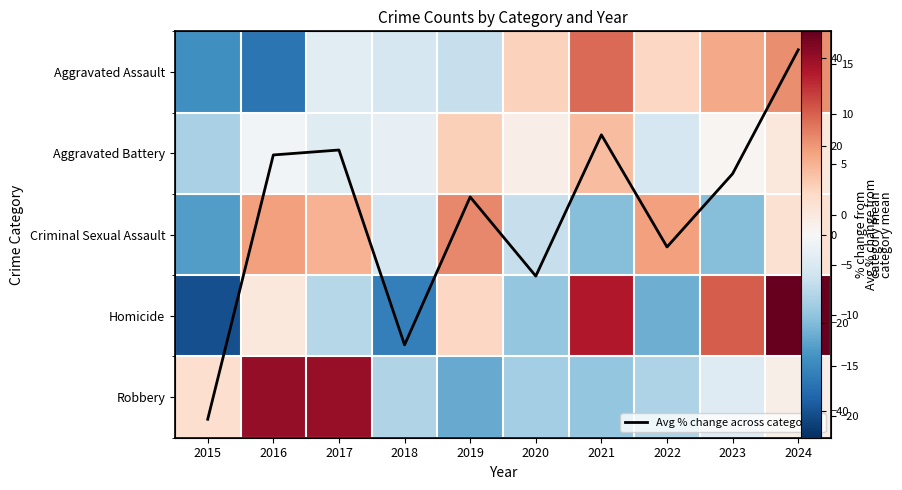

At how many categories does at least one series exceed 1?

9